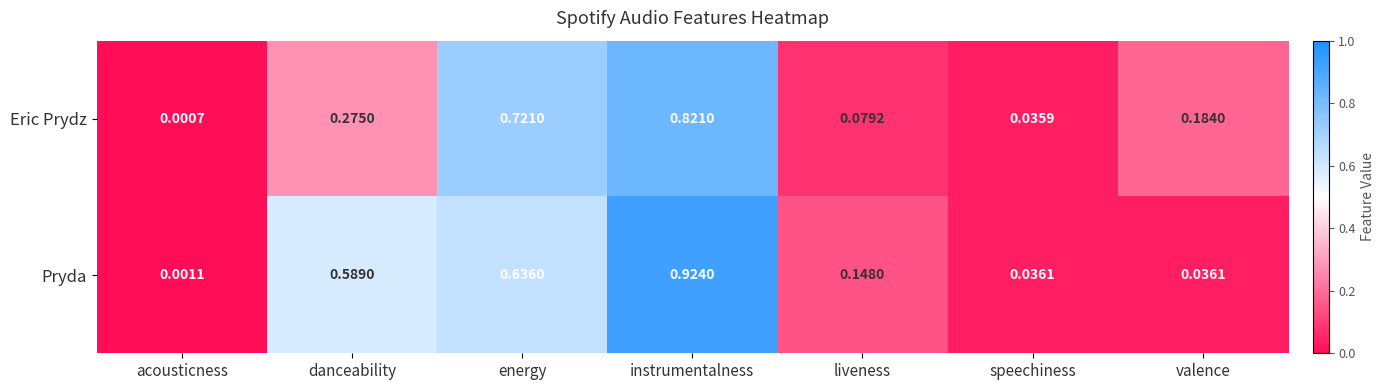

Where is Eric Prydz nearest to the value 0?

acousticness